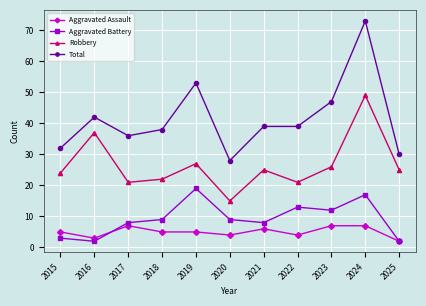

At 2023, list the series in order from smallest to largest.

Aggravated Assault, Aggravated Battery, Robbery, Total